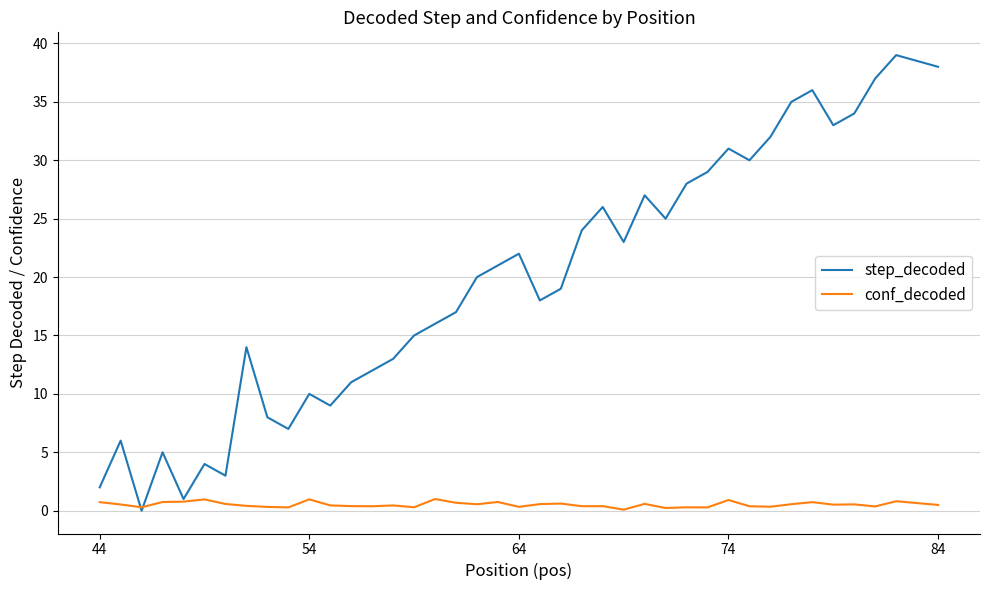

How many lines are shown in the chart?

2